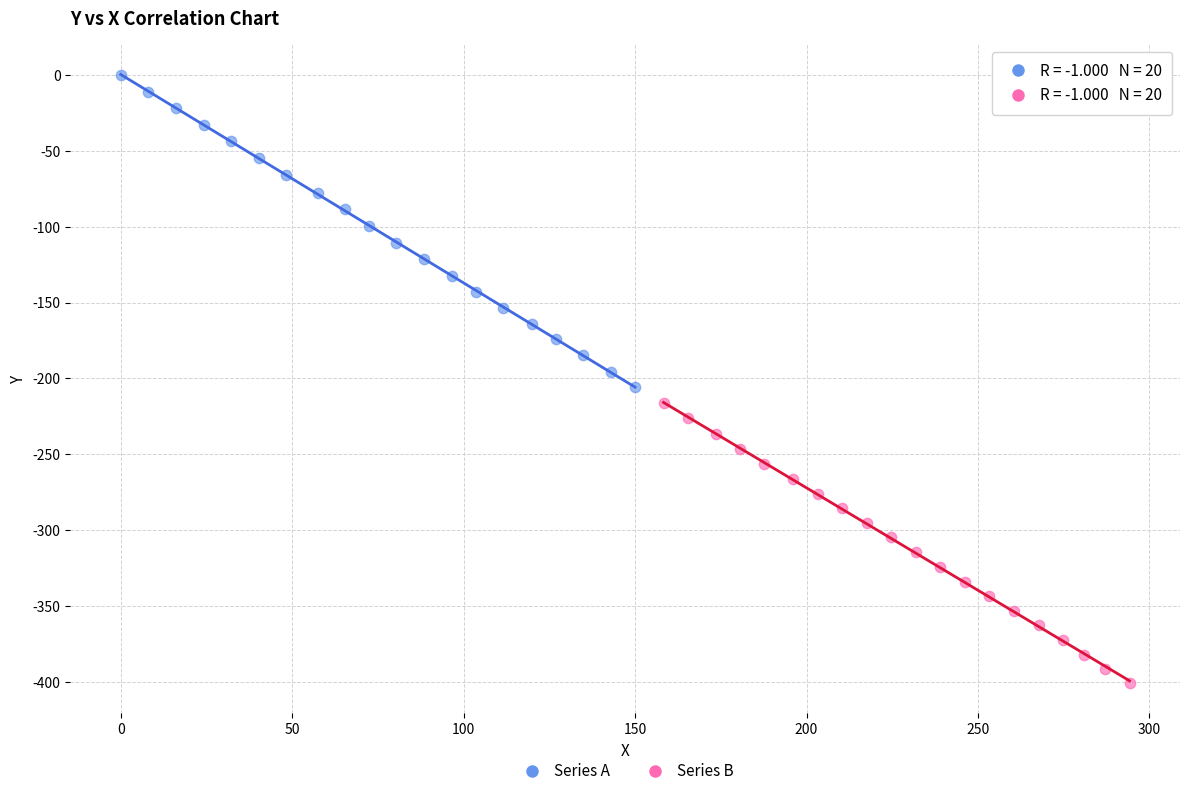

Which series has the largest Y range (max minus min)?

Series A